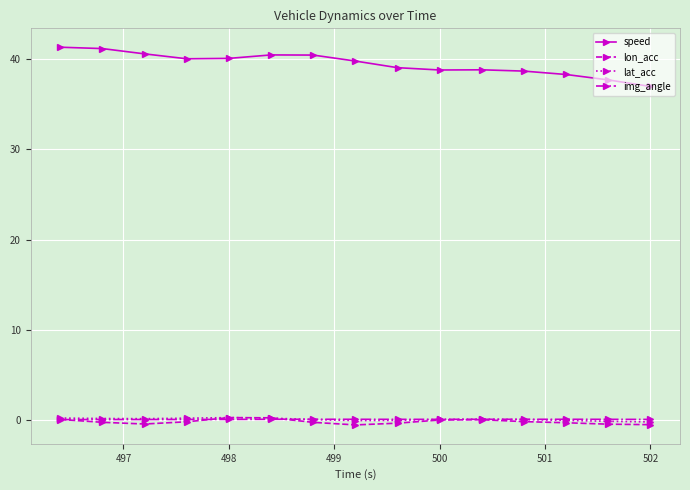

At how many categories does at least one series exceed 21?

15